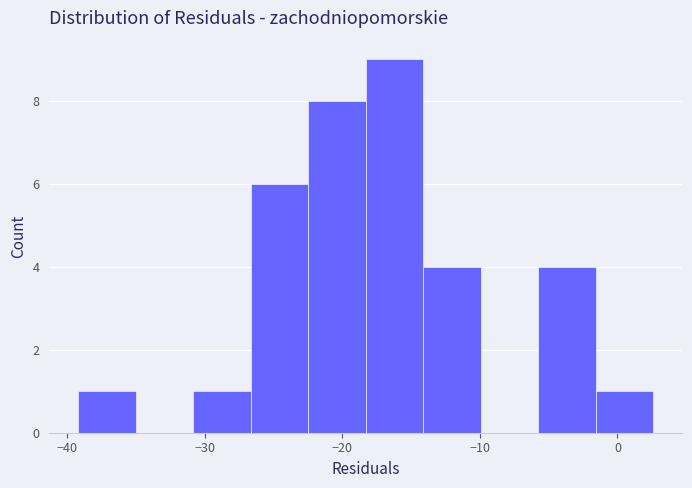

Reading left to right, list every bar in this chart as the range it spans on the x-axis followed by its height. Neither the bar edges nor the heights are printed on the chart, so give them approximately, as read against the axes.

-39 to -35: 1
-35 to -31: 0
-31 to -27: 1
-27 to -22: 6
-22 to -18: 8
-18 to -14: 9
-14 to -10: 4
-10 to -6: 0
-6 to -2: 4
-2 to 3: 1